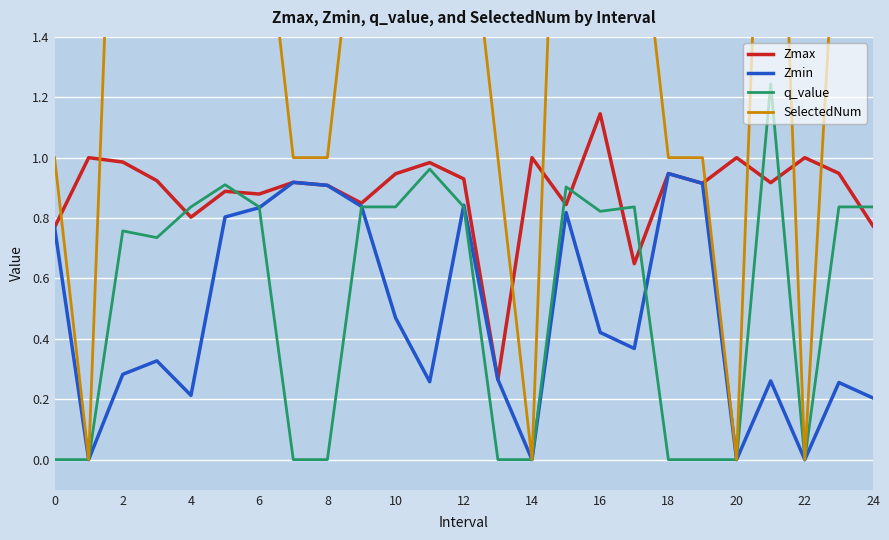

True or false: SelectedNum and Zmin intersect in this chart.

False